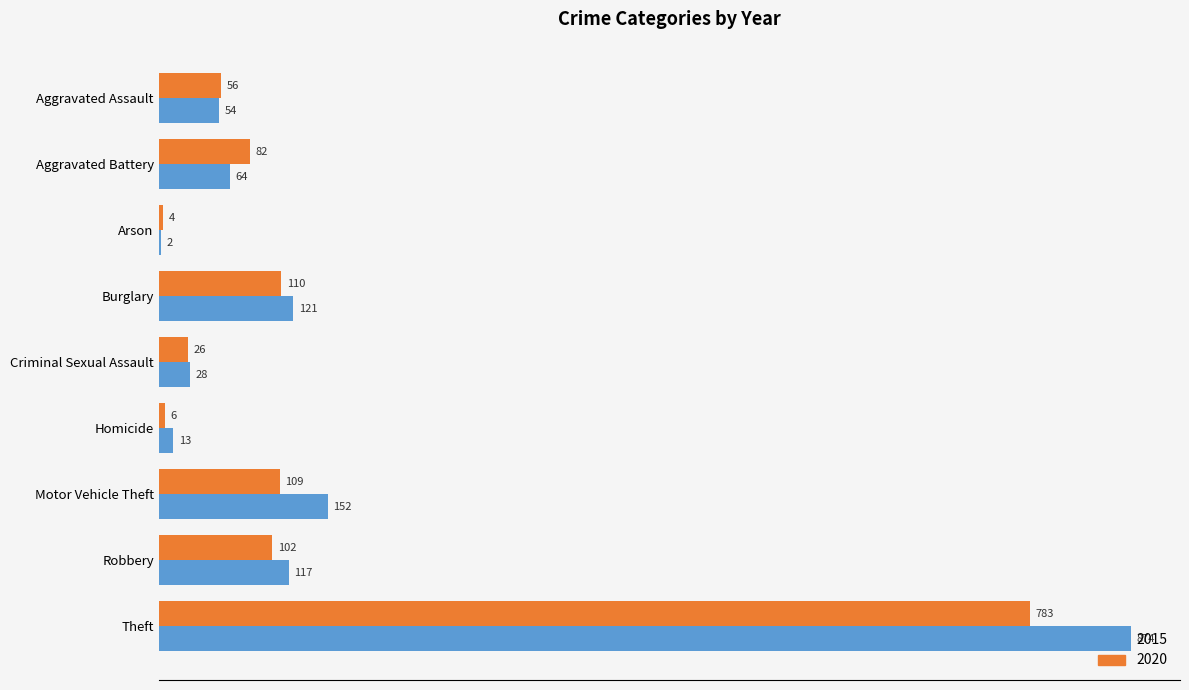

What is the average value of the 2020 series?

142